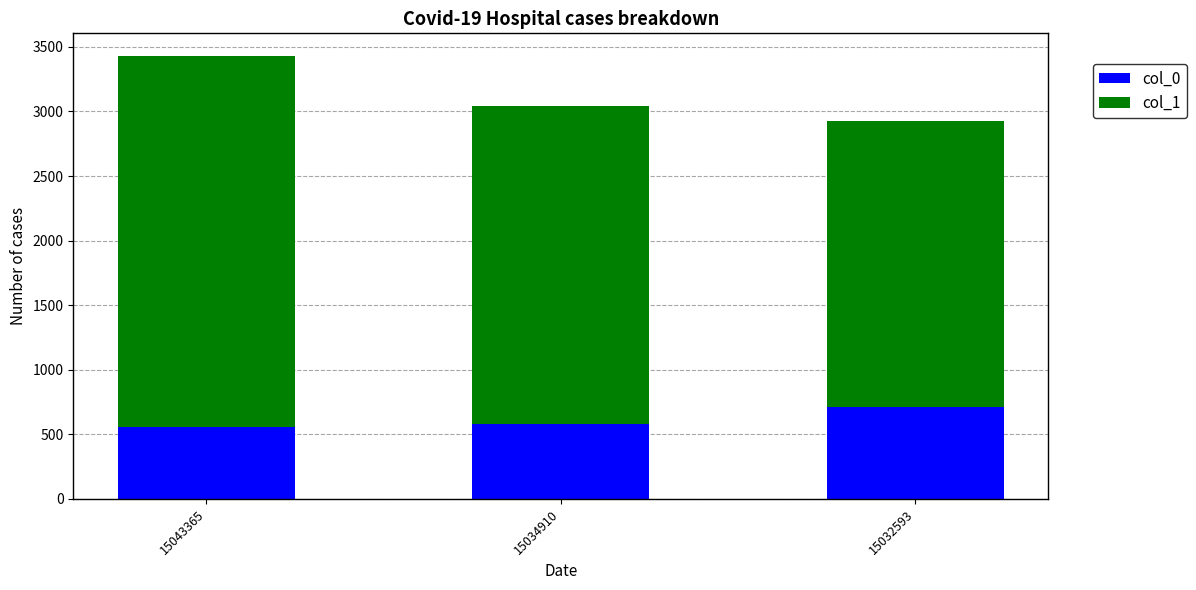

The col_0 series shows 318 at 15032593. True or false?

False